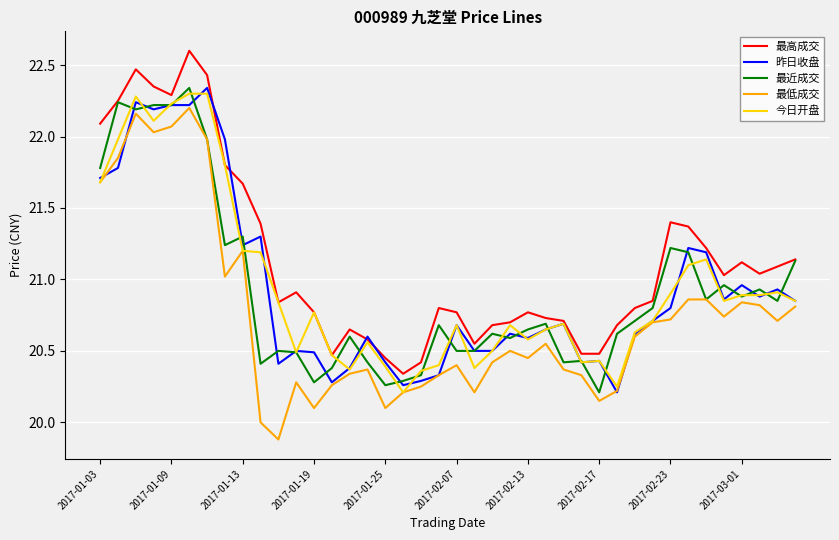

True or false: 最低成交 and 最高成交 cross at least once.

False